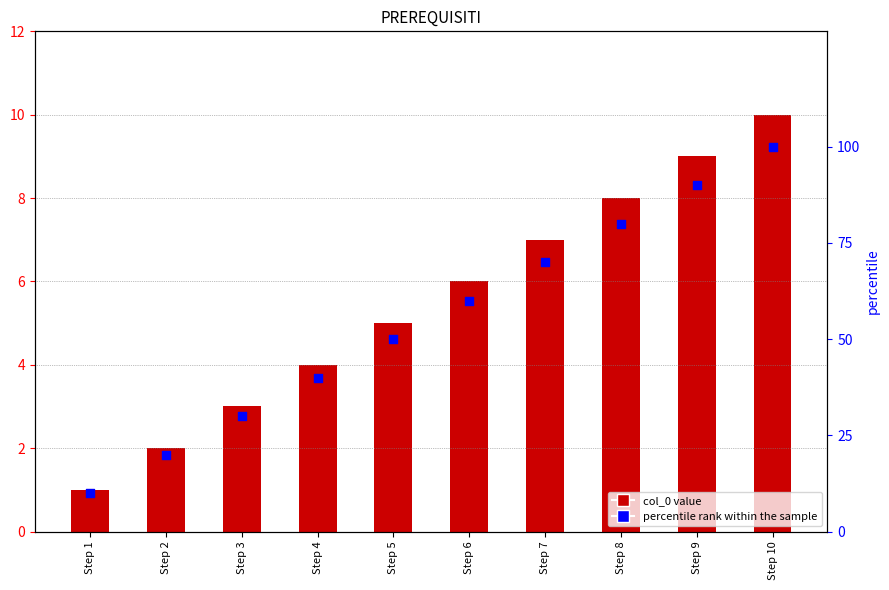

At how many categories does at least one series exceed 38?

7